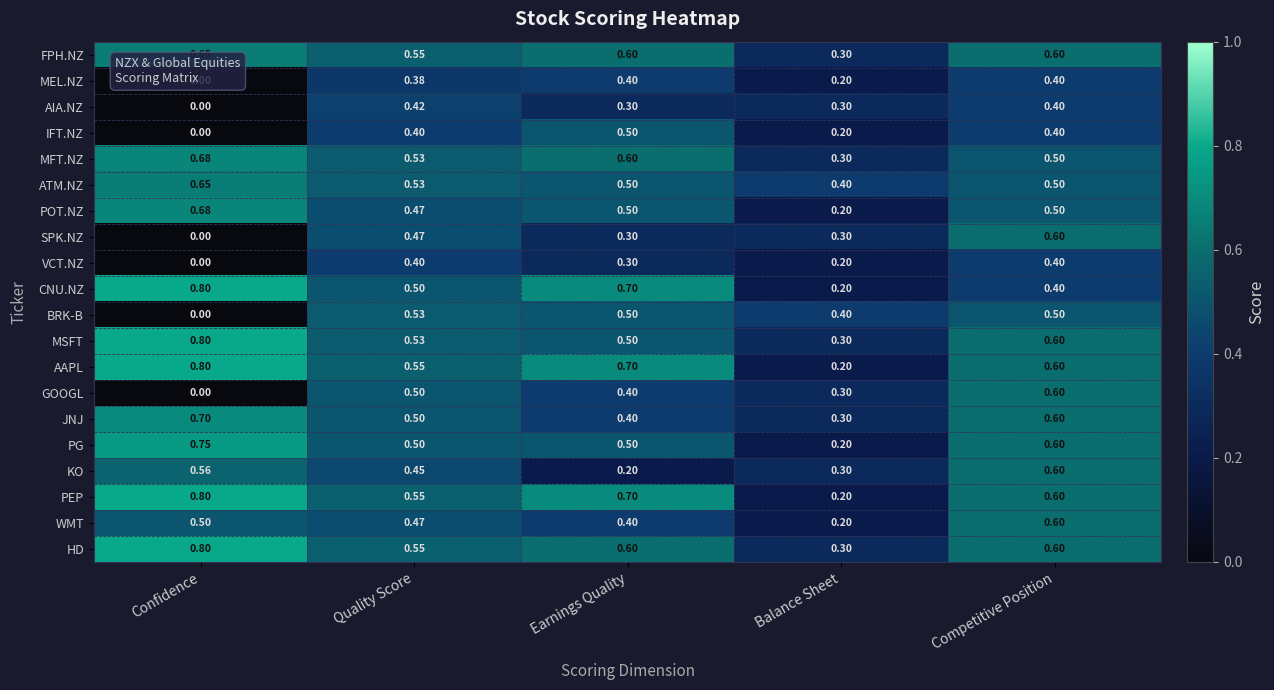

Count the number of data series in this chart.

20